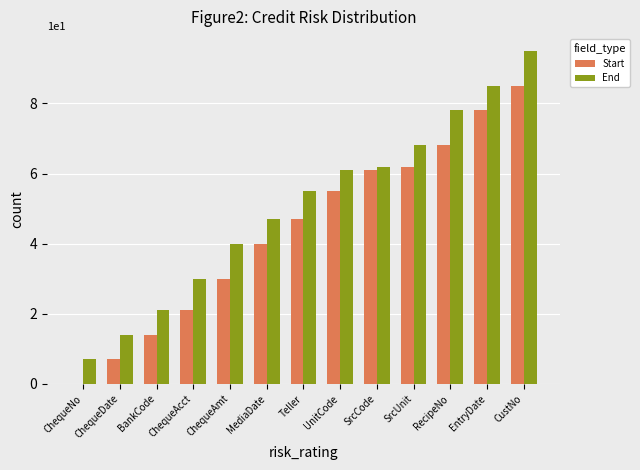

What is the sum of the End values at MediaDate and BankCode?

68